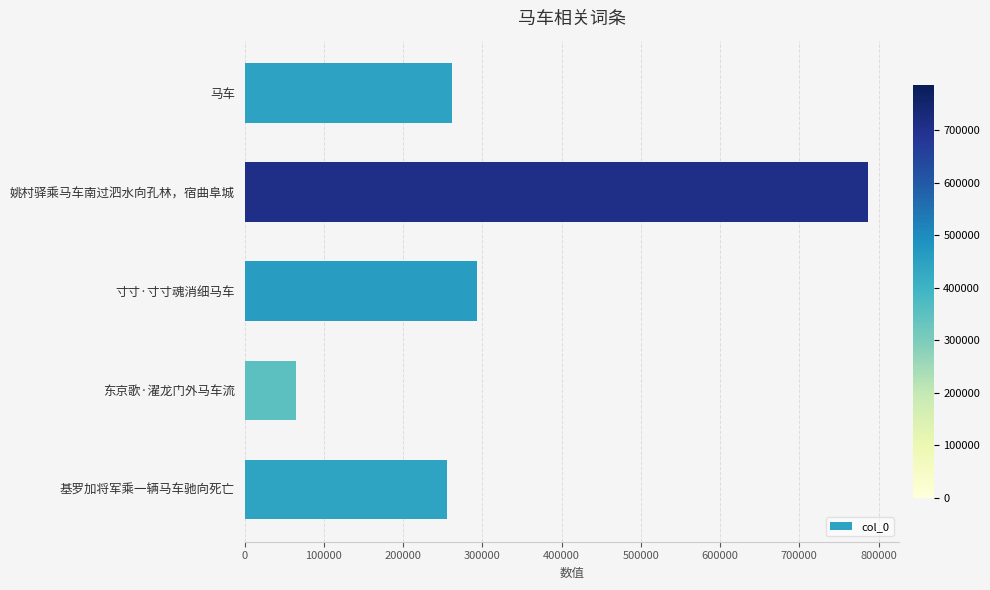

Rank the categories by value from highest to lowest.

姚村驿乘马车南过泗水向孔林，宿曲阜城, 寸寸·寸寸魂消细马车, 马车, 基罗加将军乘一辆马车驰向死亡, 东京歌·濯龙门外马车流